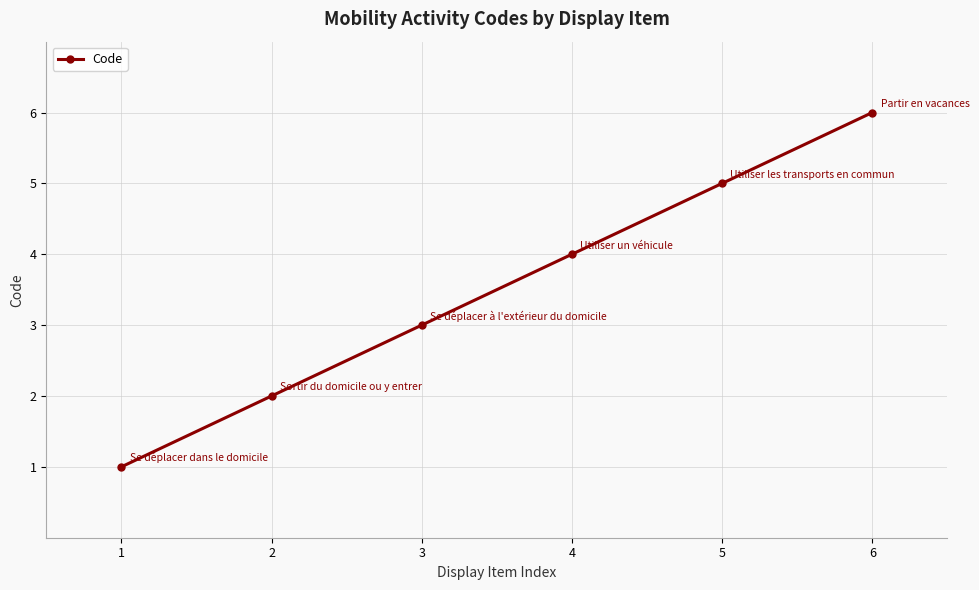

Between 3 and 4, which is larger?

4